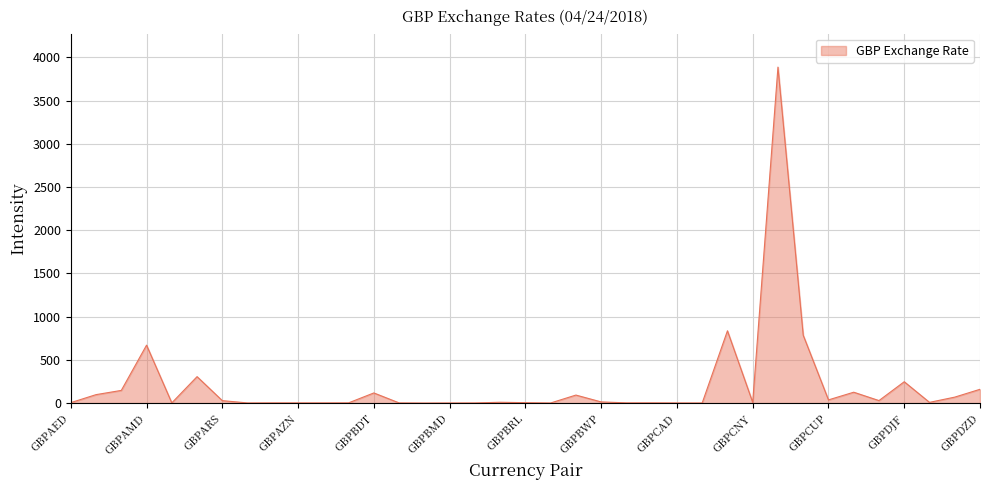

What is the smallest value displayed?

0.5